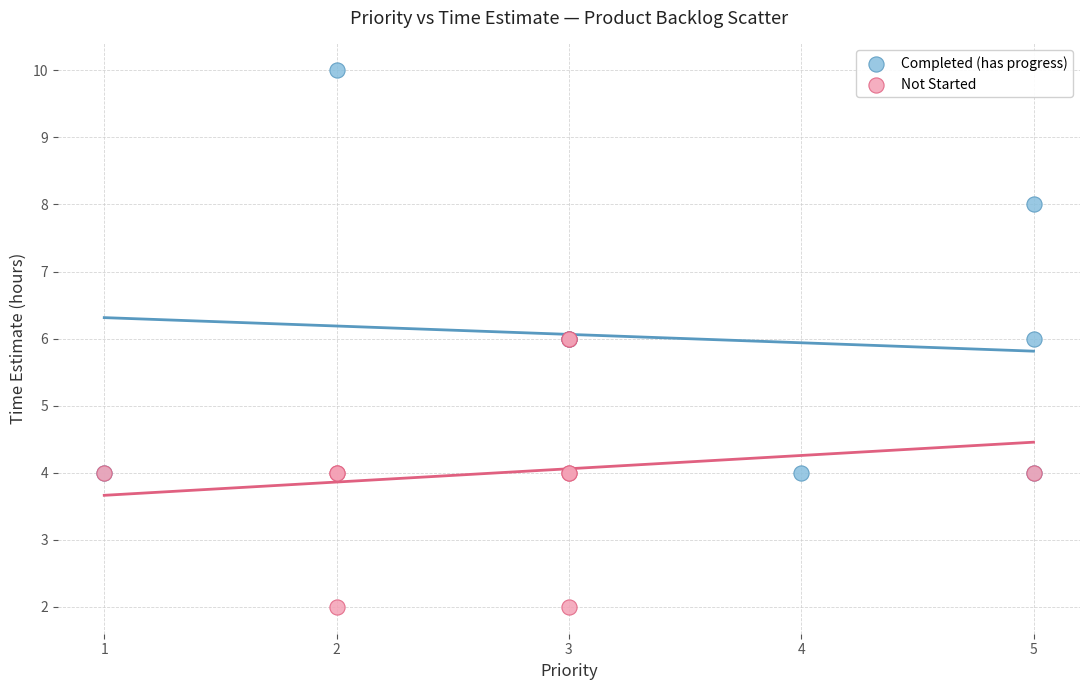

Which series reaches the minimum Y coordinate?

Not Started